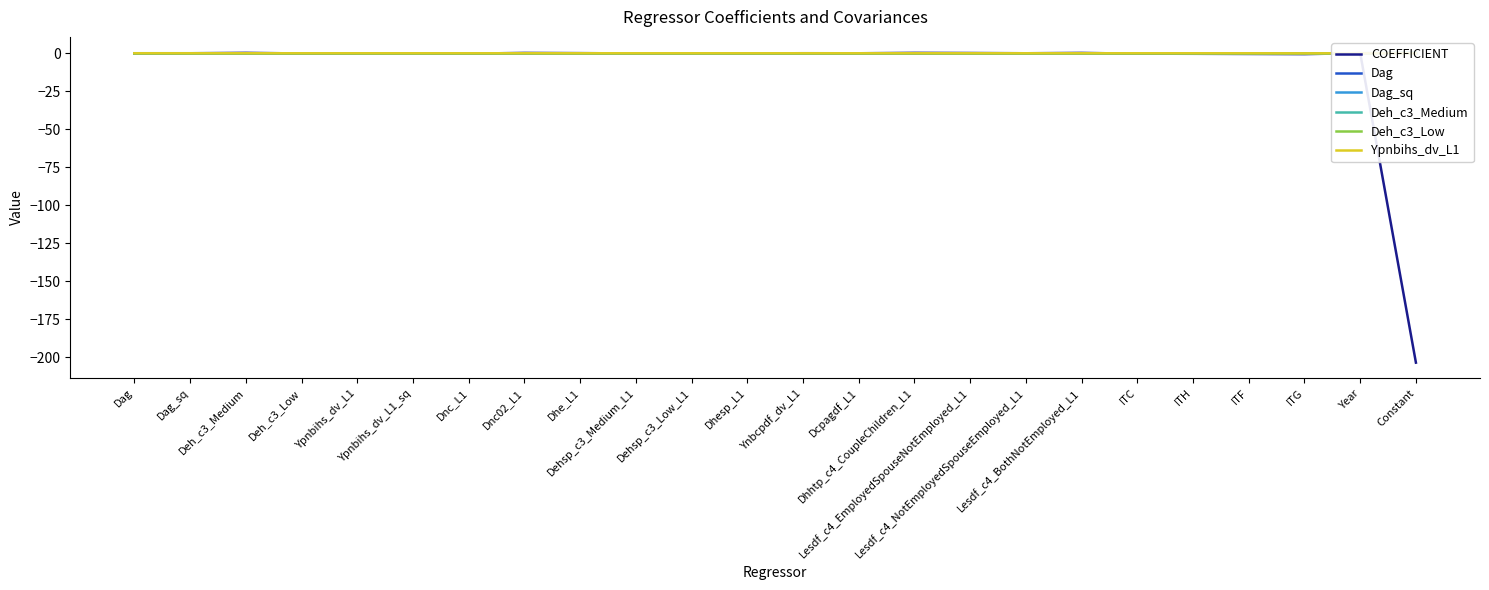

How many intersections are there between Dag and Deh_c3_Low?

12